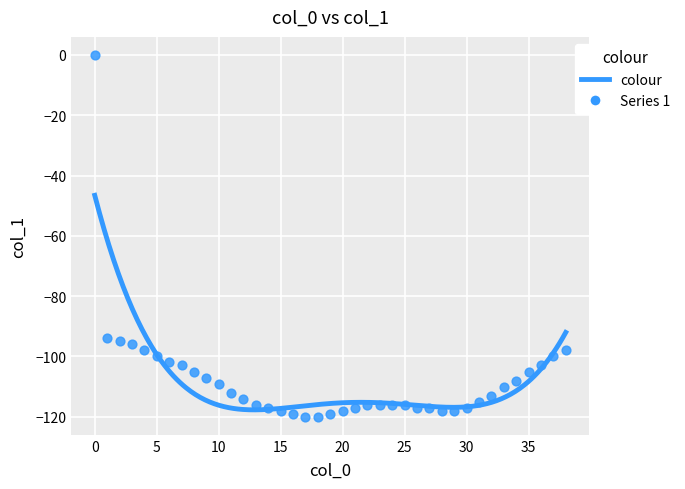

What is the range of Y values (max minus min)?

120